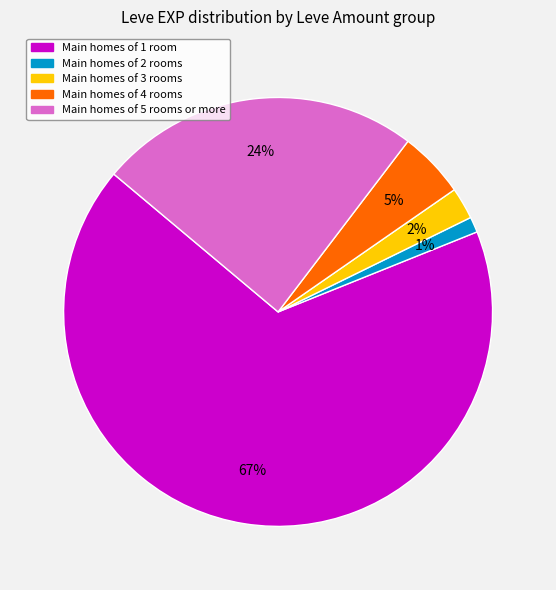

Does any single category account for the majority?

Yes